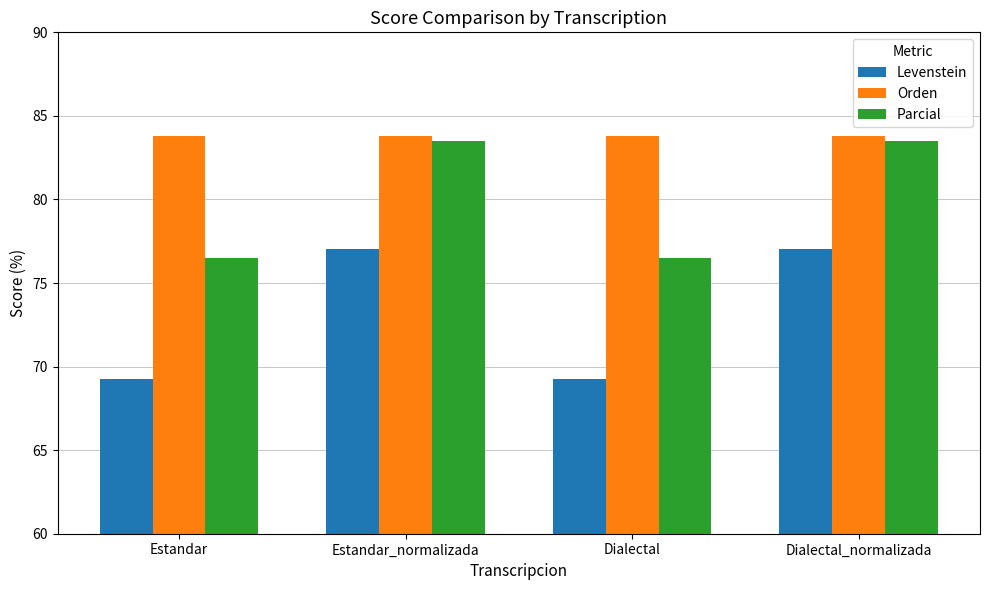

What is the value of the Parcial bar at the 4th from the left?

83.5